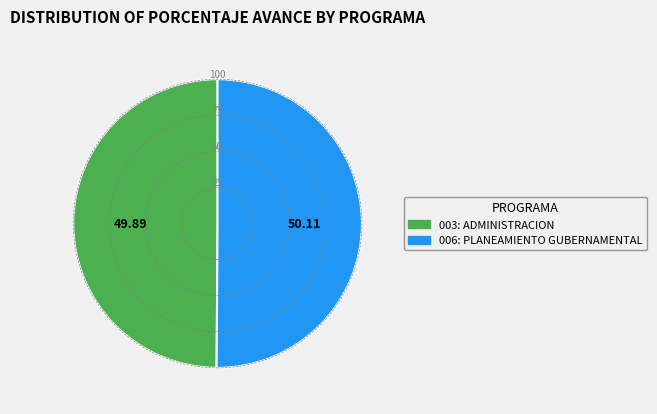

Do 006: PLANEAMIENTO GUBERNAMENTAL and 003: ADMINISTRACION together represent more than half of the pie?

Yes